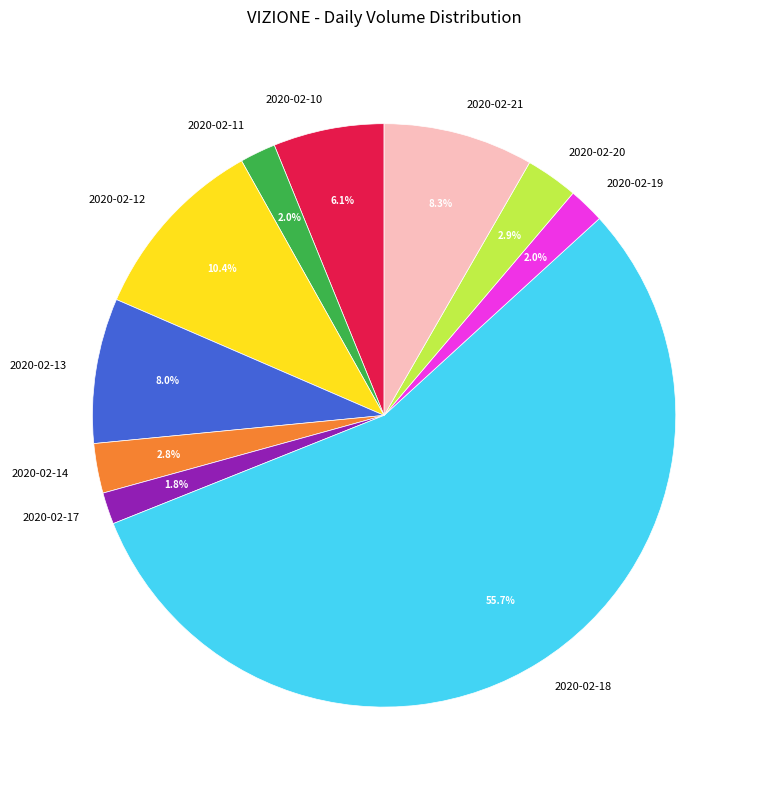

Which slice is the largest?

2020-02-18